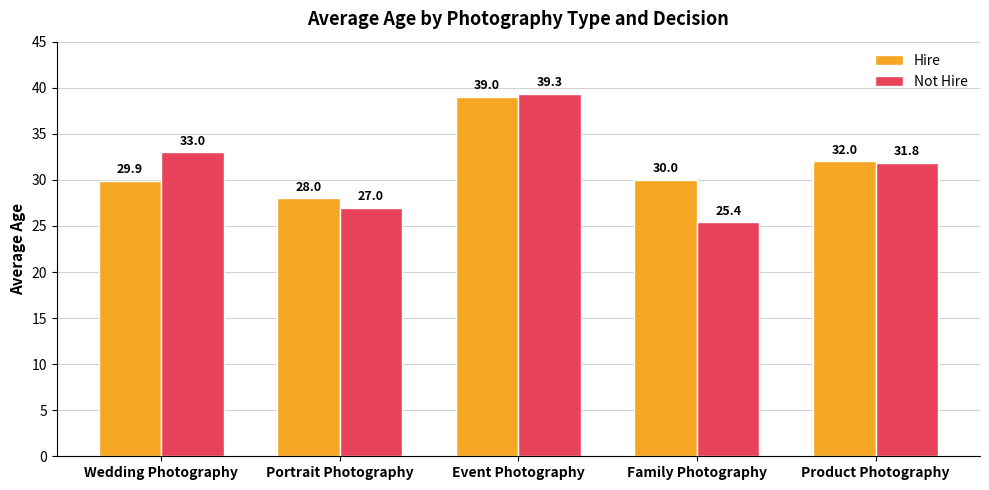

What is the total value across all series at Family Photography?

55.4